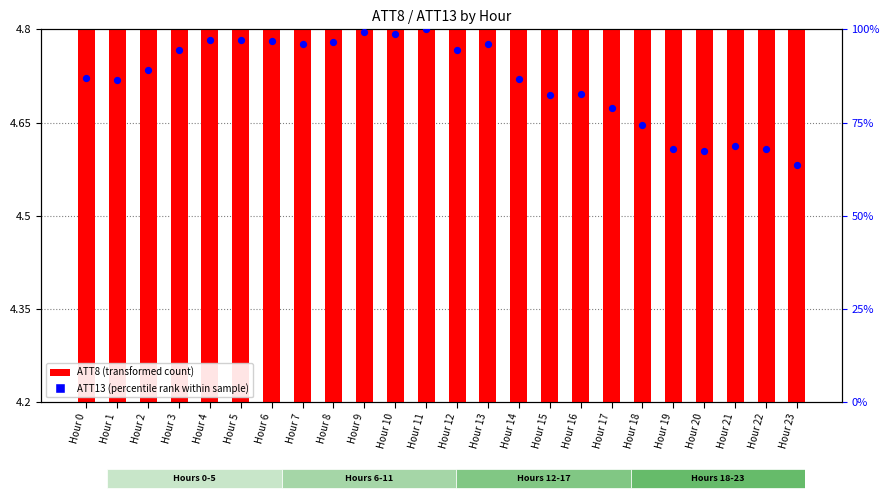

What is the total value across all series at Hour 13?

100.3